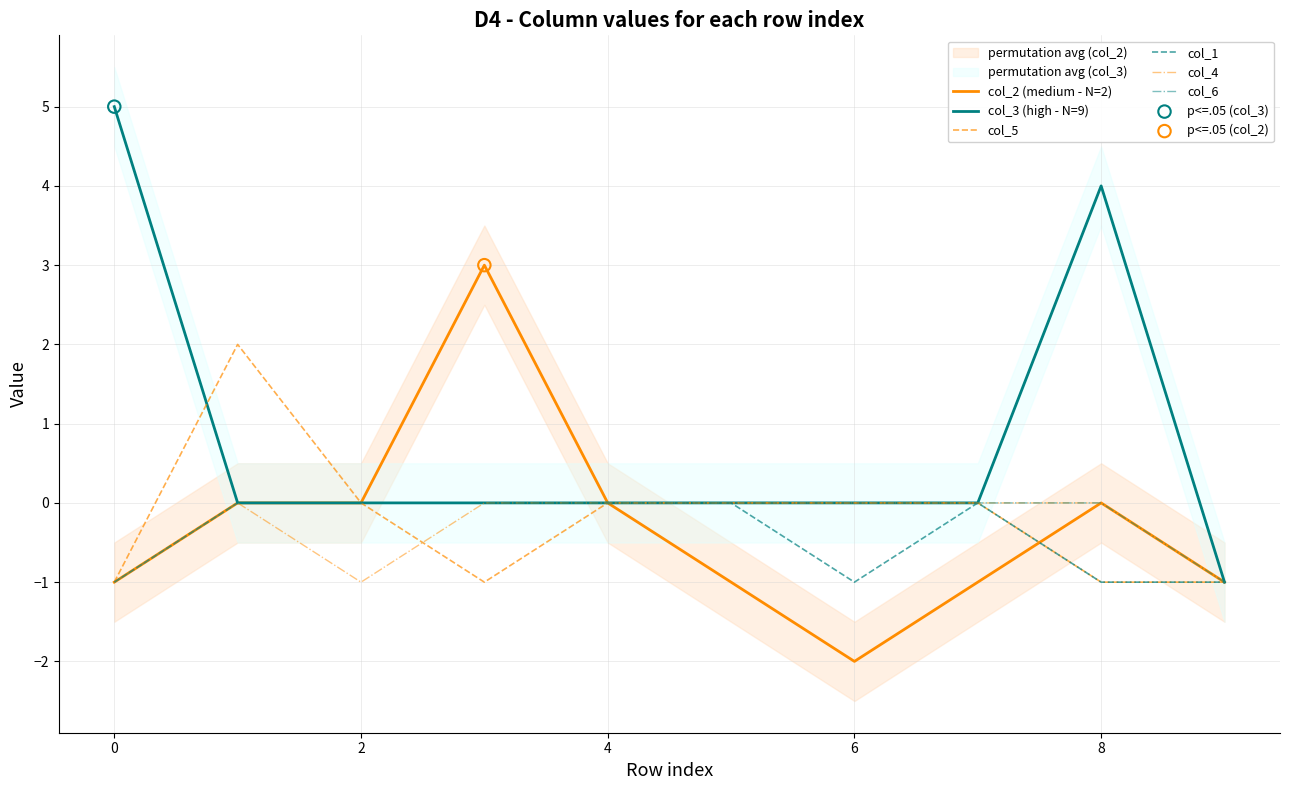

Is the value of col_5 at 4 greater than the value of col_1 at 0?

Yes